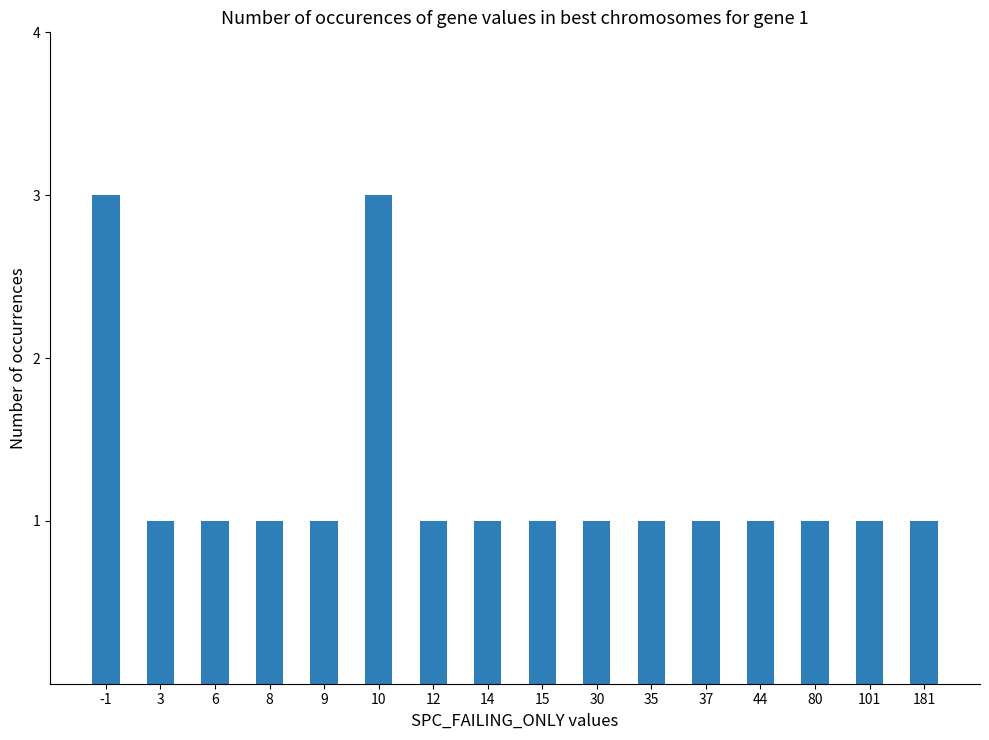

Which has a higher value, 10 or 181?

10